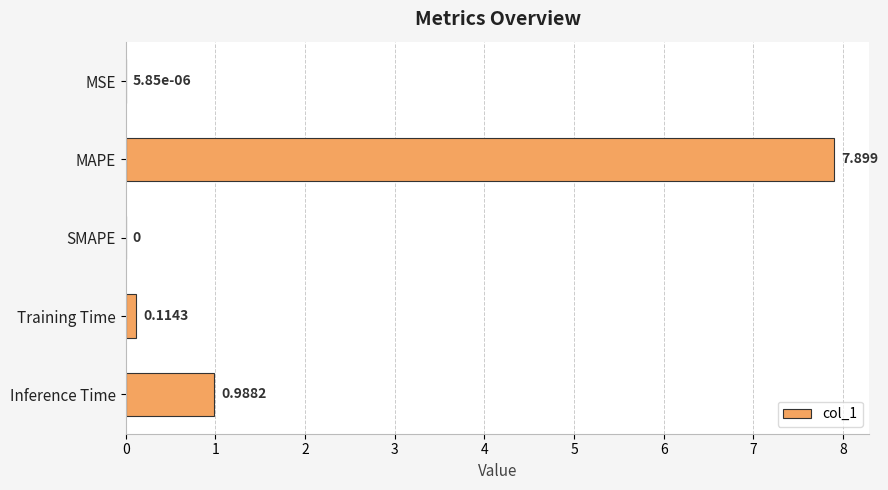

Which label corresponds to the largest value in the chart?

MAPE